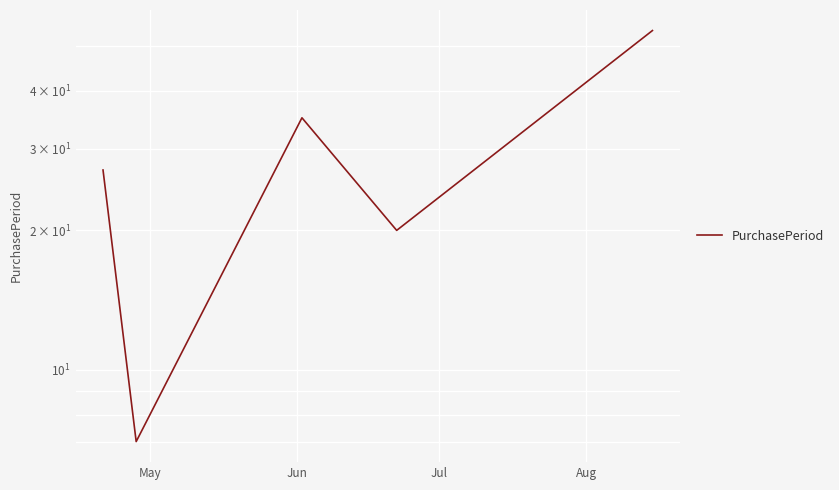

What is the average value?

29